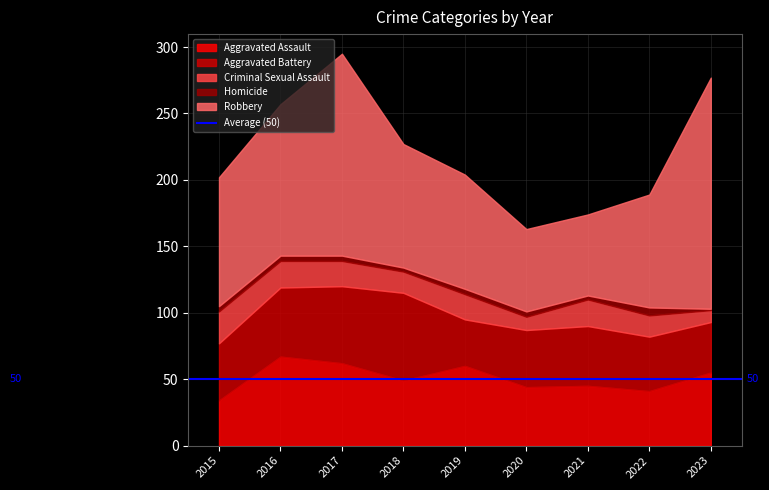

The Aggravated Assault series shows 44 at 2020. True or false?

True